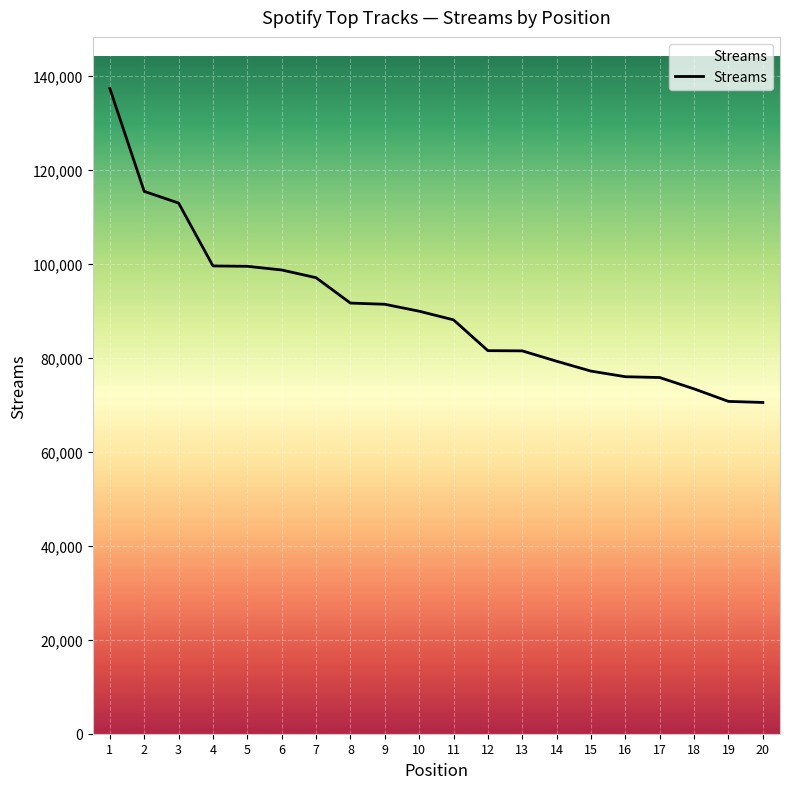

What is the maximum value shown in the chart?

137353